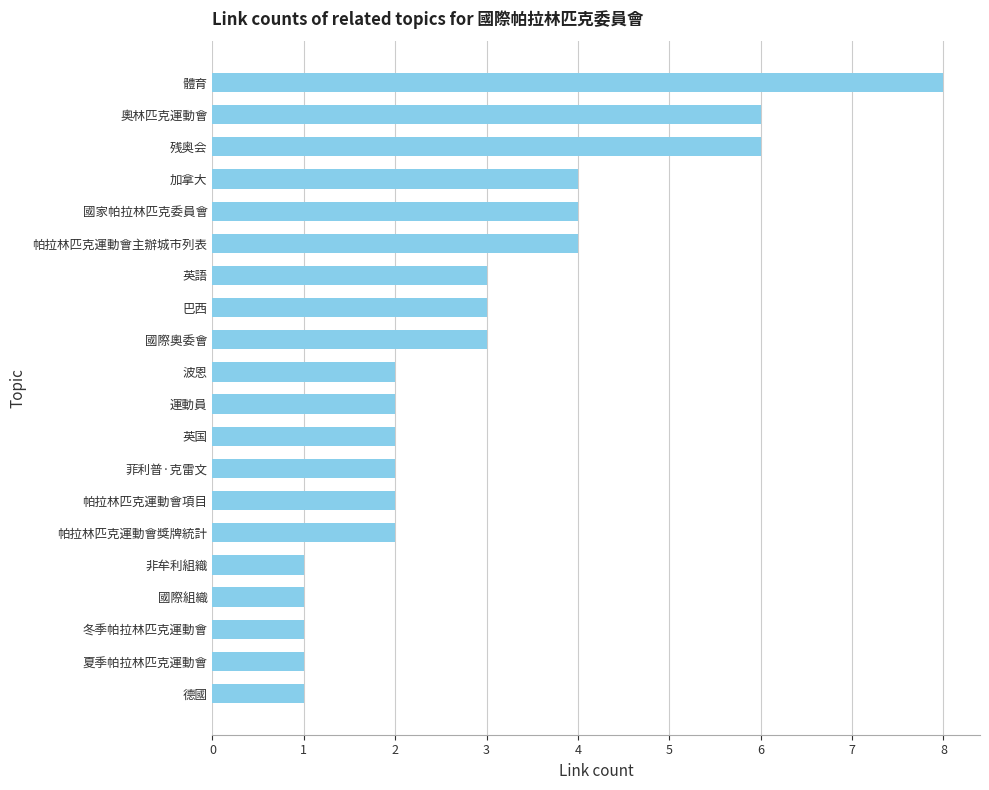

Approximately how many times larger is the value at 奧林匹克運動會 compared to 非牟利組織?

6.0